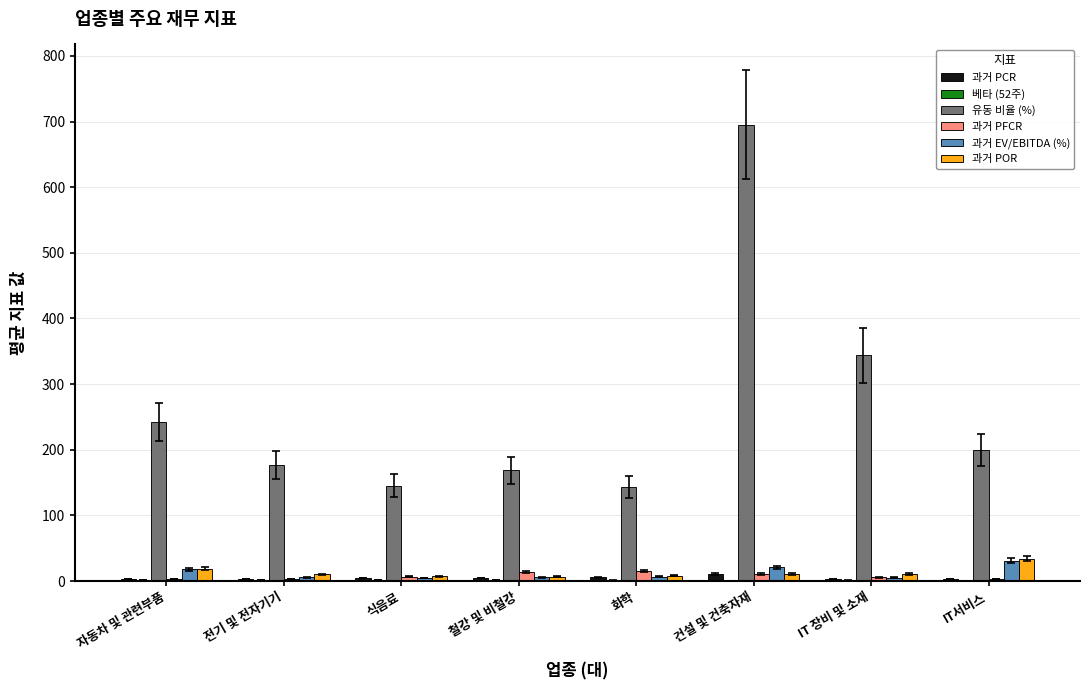

Which series changed the most between 자동차 및 관련부품 and 식음료?

유동 비율 (%)